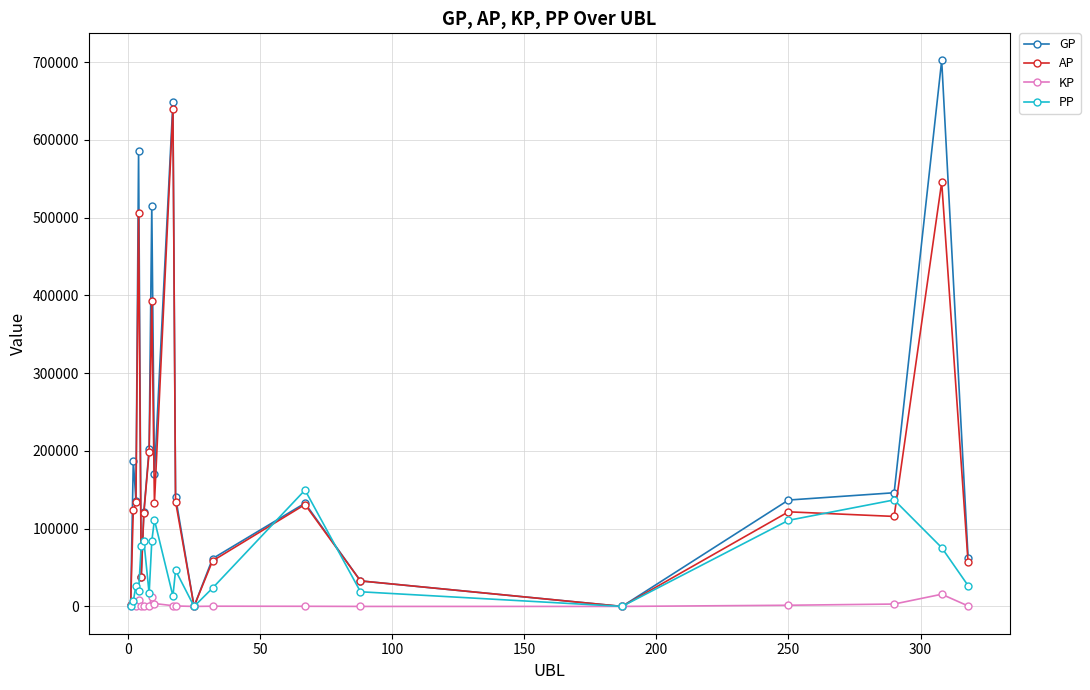

What is the maximum value shown in the chart?

702152.0